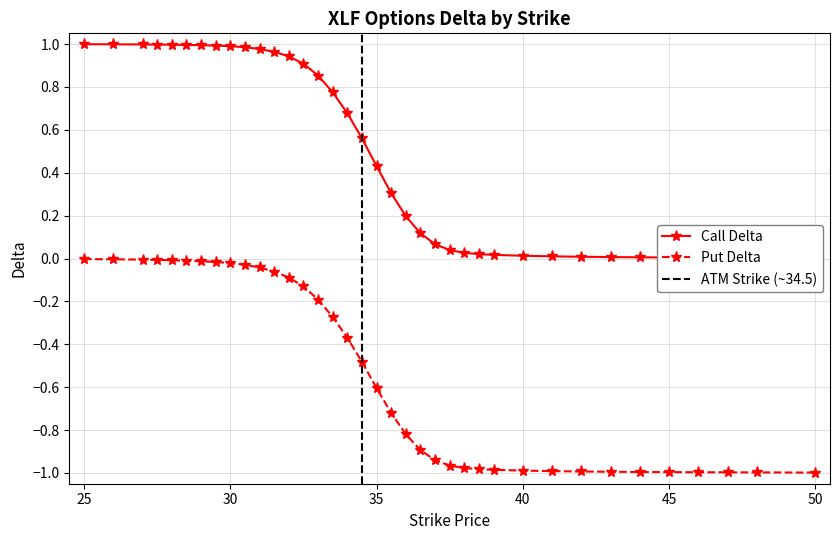

Reading left to right, what are all the values shown in this chart?

Call Delta: 25=1.0	26=1.0	27=1.0	27.5=1.0	28=1.0	28.5=1.0	29=1.0	29.5=1.0	30=1.0	30.5=1.0	31=1.0	31.5=1.0	32=0.9	32.5=0.9	33=0.9	33.5=0.8	34=0.7	34.5=0.6	35=0.4	35.5=0.3	36=0.2	36.5=0.1	37=0.1	37.5=0.0	38=0.0	38.5=0.0	39=0.0	40=0.0	41=0.0	42=0.0	43=0.0	44=0.0	45=0.0	46=0.0	47=0.0	48=0.0	50=0.0
Put Delta: 25=-0.0	26=-0.0	27=-0.0	27.5=-0.0	28=-0.0	28.5=-0.0	29=-0.0	29.5=-0.0	30=-0.0	30.5=-0.0	31=-0.0	31.5=-0.1	32=-0.1	32.5=-0.1	33=-0.2	33.5=-0.3	34=-0.4	34.5=-0.5	35=-0.6	35.5=-0.7	36=-0.8	36.5=-0.9	37=-0.9	37.5=-1.0	38=-1.0	38.5=-1.0	39=-1.0	40=-1.0	41=-1.0	42=-1.0	43=-1.0	44=-1.0	45=-1.0	46=-1.0	47=-1.0	48=-1.0	50=-1.0